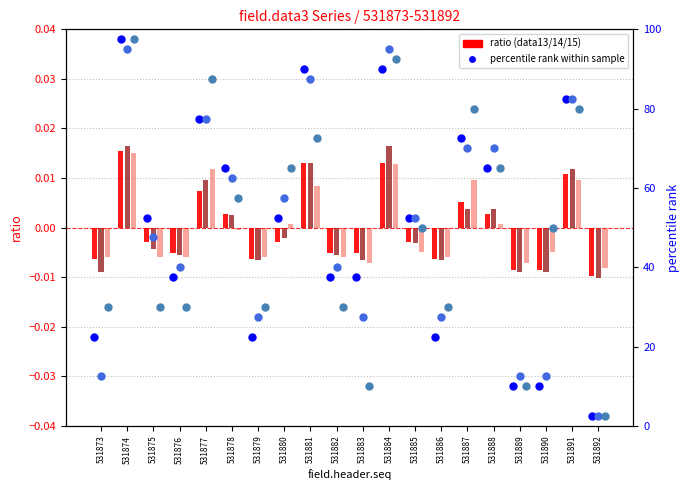

At which category is the sum across all series the highest?

531874